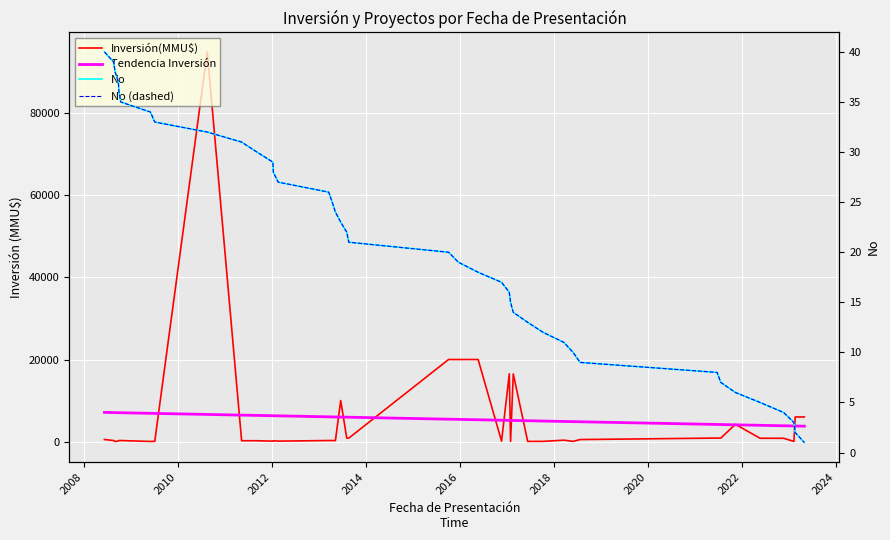

What is the lowest value of the Tendencia Inversión series?

3749.5